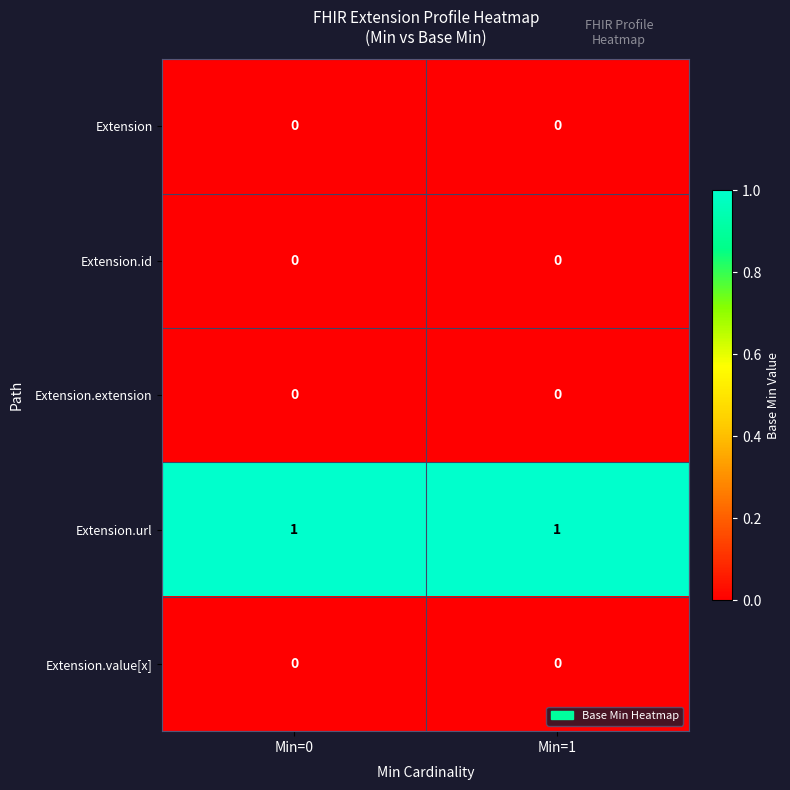

Which series has the largest total across all categories?

Extension.url